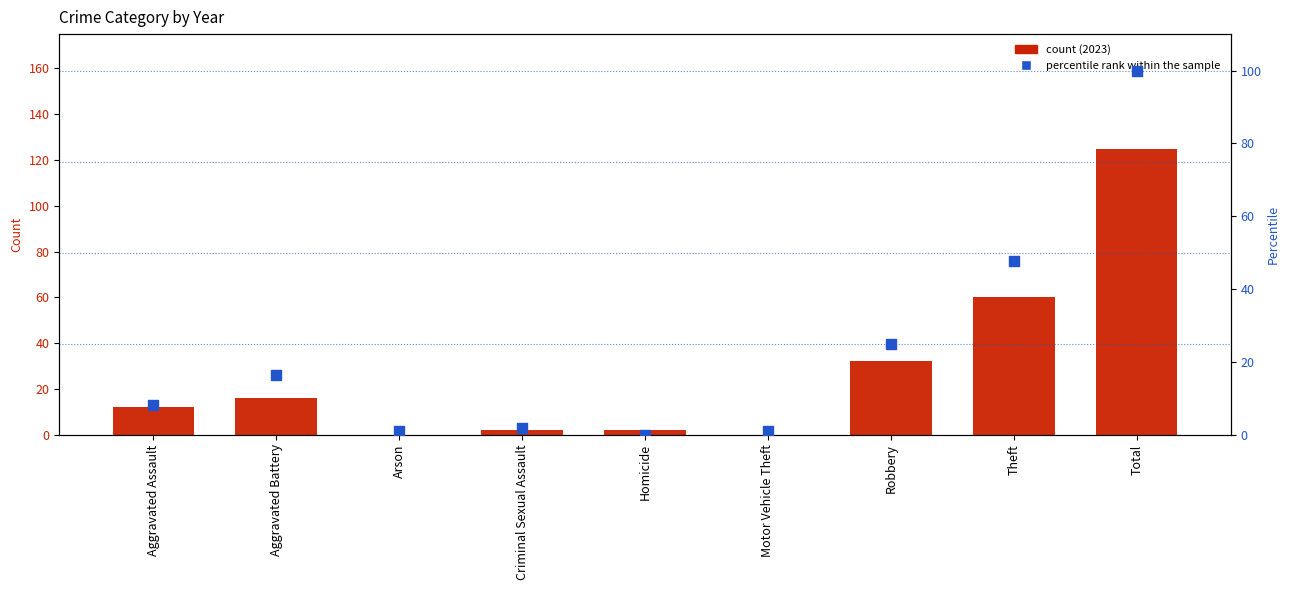

Is the value of percentile rank within the sample at Motor Vehicle Theft greater than the value of Count 2023 at Aggravated Battery?

No